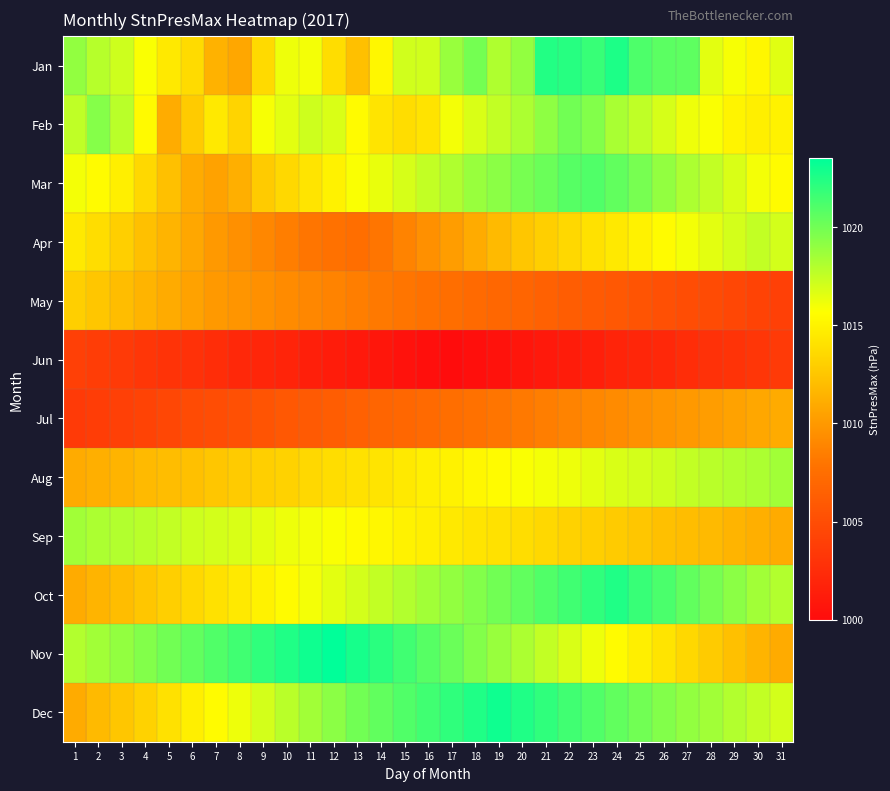

How many distinct data groups are displayed?

12